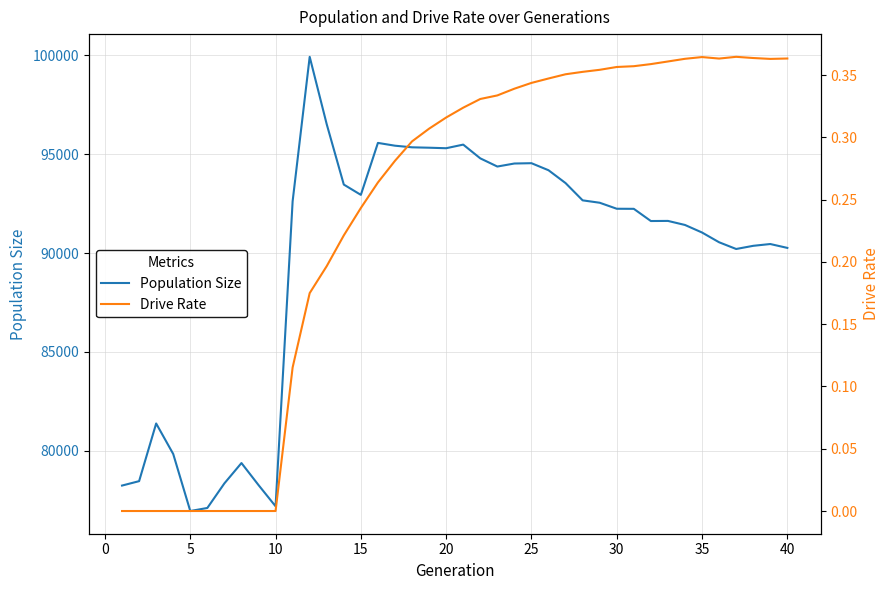

What is the minimum value for Population Size?

76957